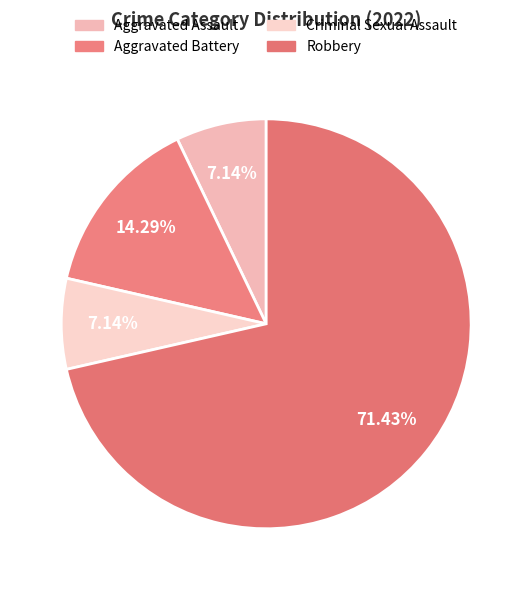

Combined, what portion of the pie is Aggravated Assault and Robbery?

78.6%